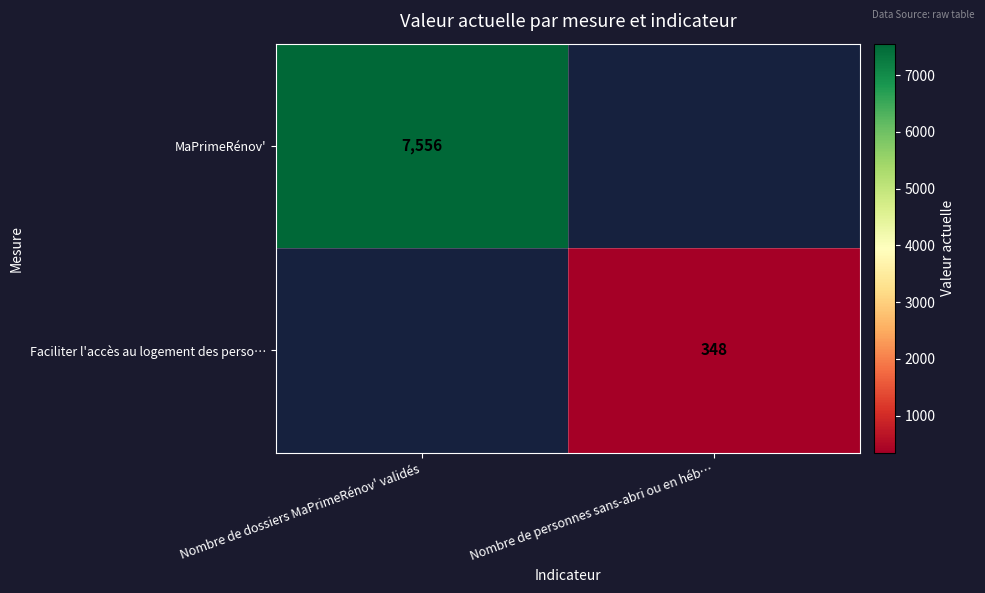

The value of MaPrimeRénov' at Nombre de dossiers MaPrimeRénov' validés is 7556. True or false?

True